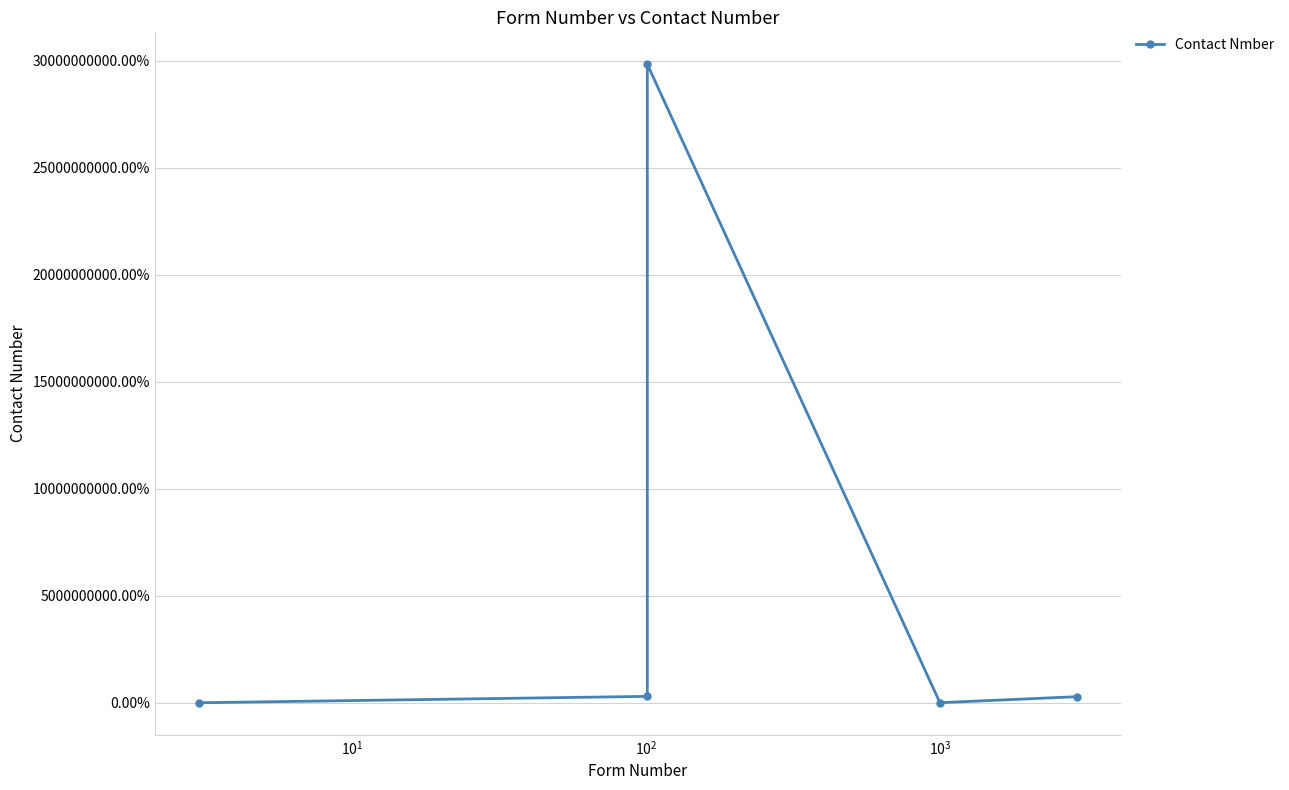

How many categories are shown in the chart?

5